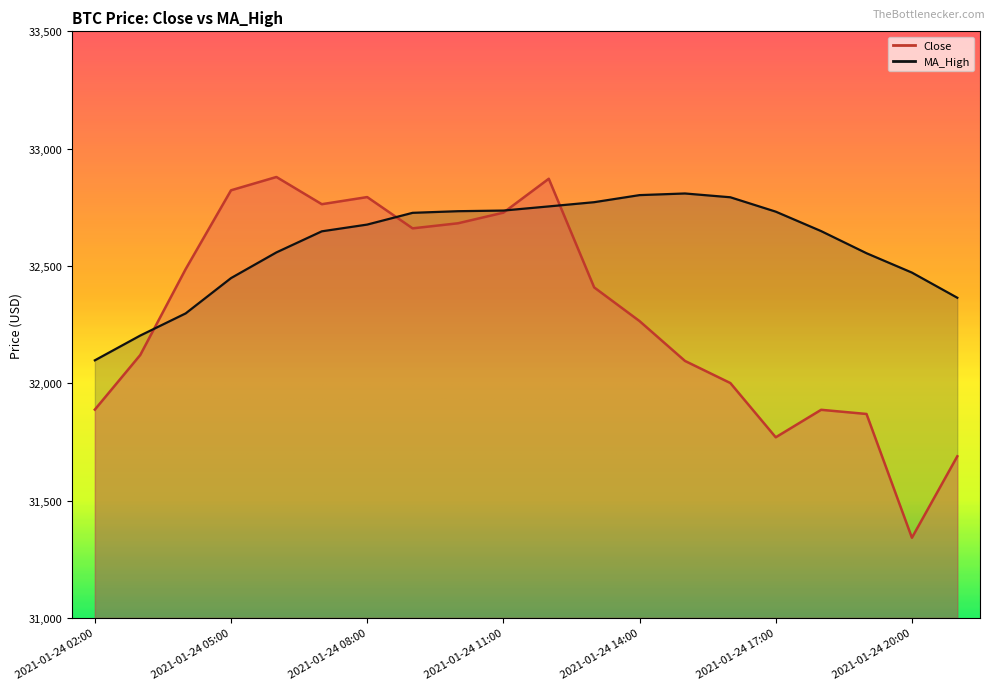

The value of MA_High at 2021-01-24 20:00 is 32471.7. True or false?

True